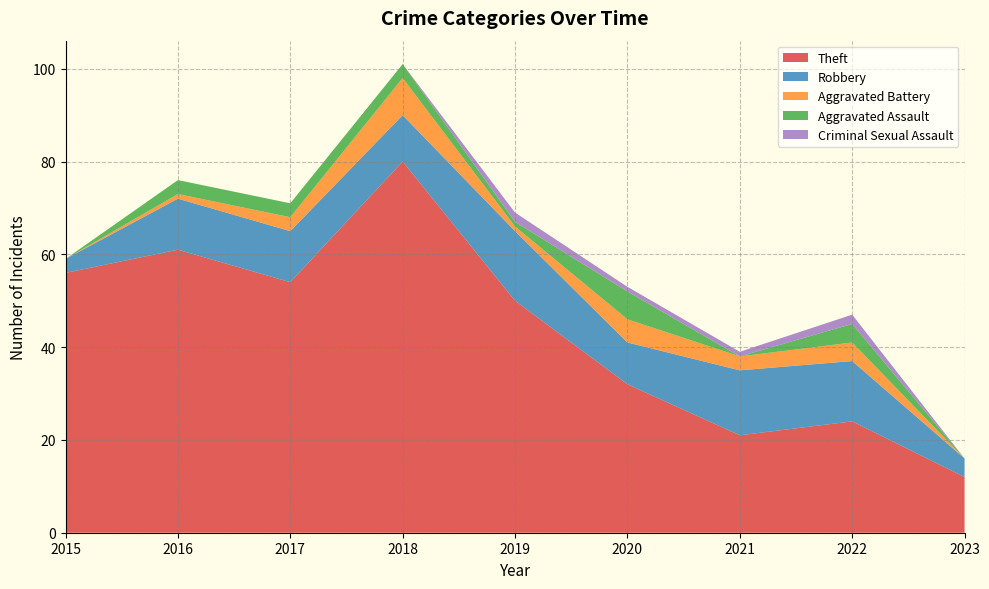

Reading left to right, list all the values displayed in this chart.

Theft: 56	61	54	80	50	32	21	24	12
Robbery: 3	11	11	10	15	9	14	13	4
Aggravated Battery: 0	1	3	8	1	5	3	4	0
Aggravated Assault: 0	3	3	3	1	6	0	4	0
Criminal Sexual Assault: 0	0	0	0	2	1	1	2	0